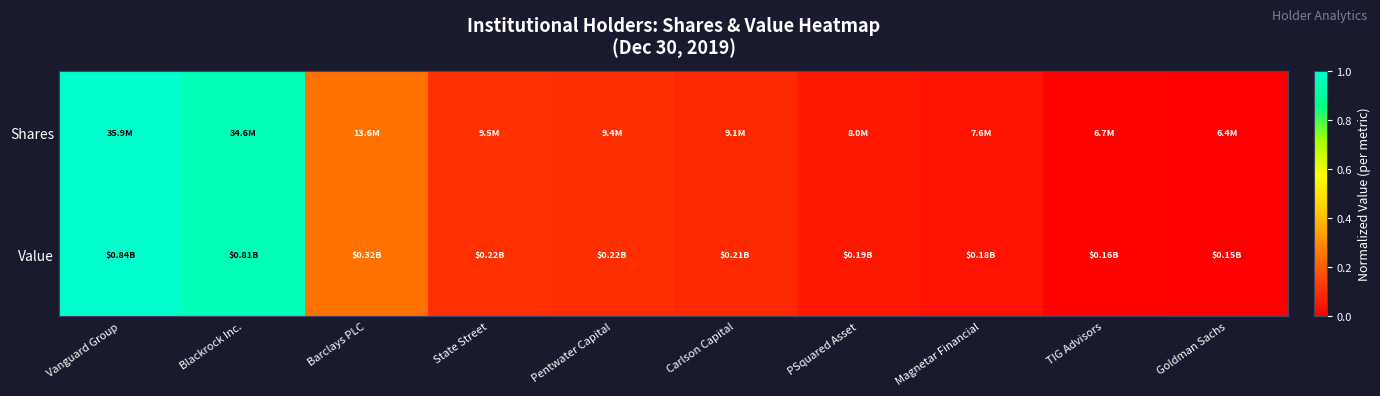

Rank the series at Magnetar Financial from highest to lowest value.

Value, Shares